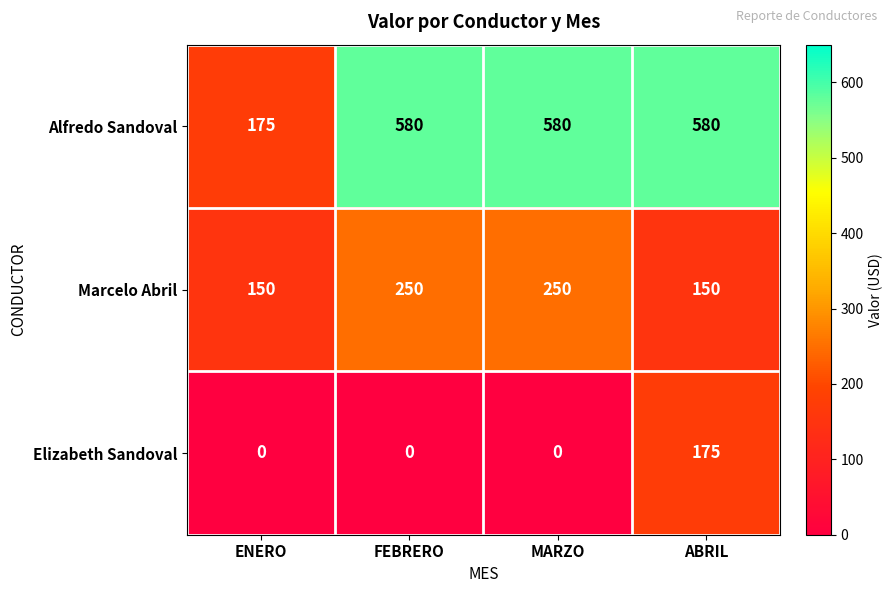

What is the difference between the maximum and minimum values in the Alfredo Sandoval series?

405